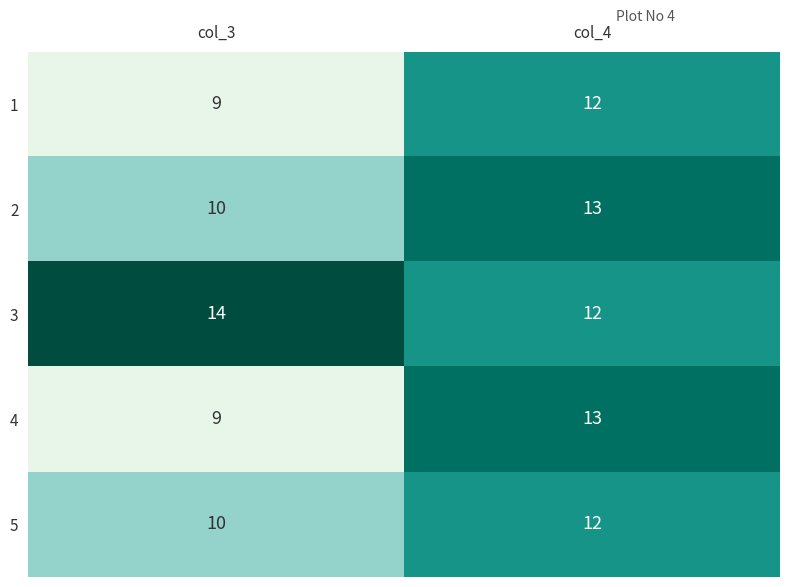

What is the difference between the 1 values at col_4 and col_3?

3